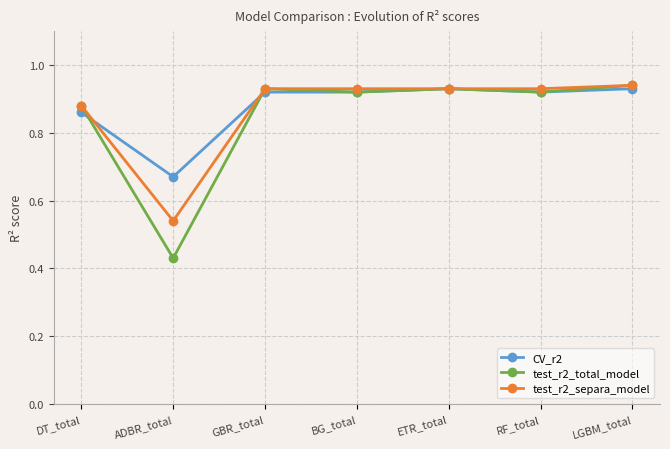

Which label corresponds to the smallest value in the chart?

ADBR_total